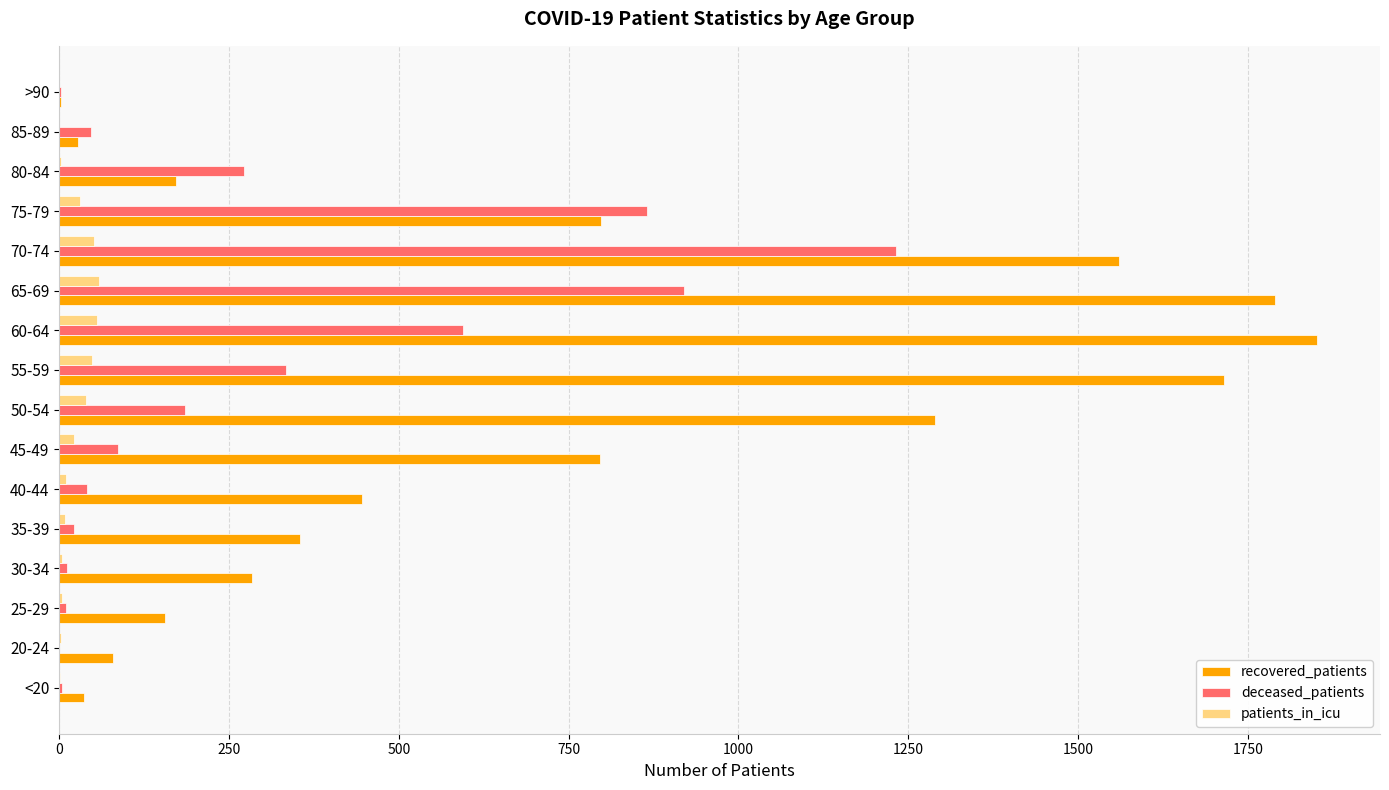

Is it true that recovered_patients equals 2852 at 60-64?

False